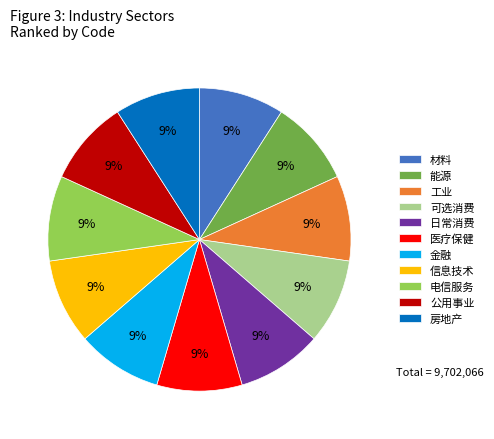

Count the number of slices in the pie.

11